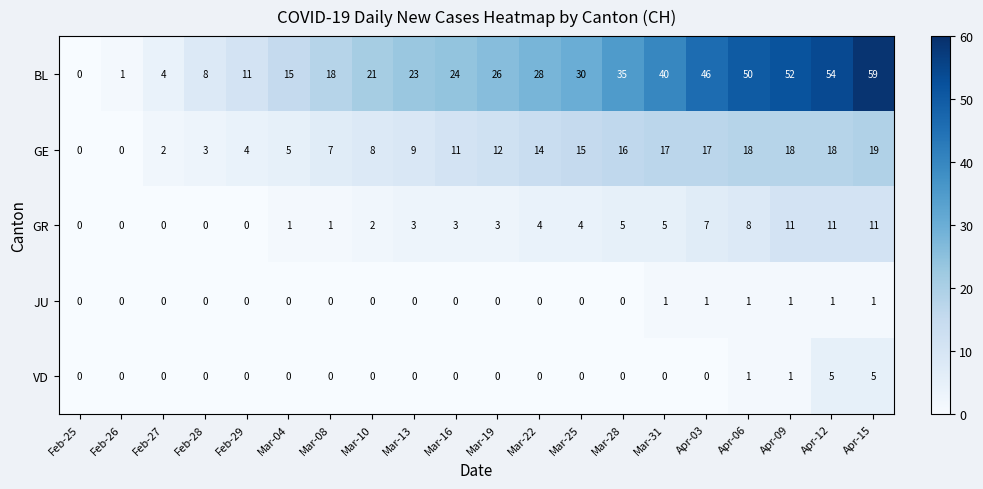

At which label does GE reach its peak?

Apr-15